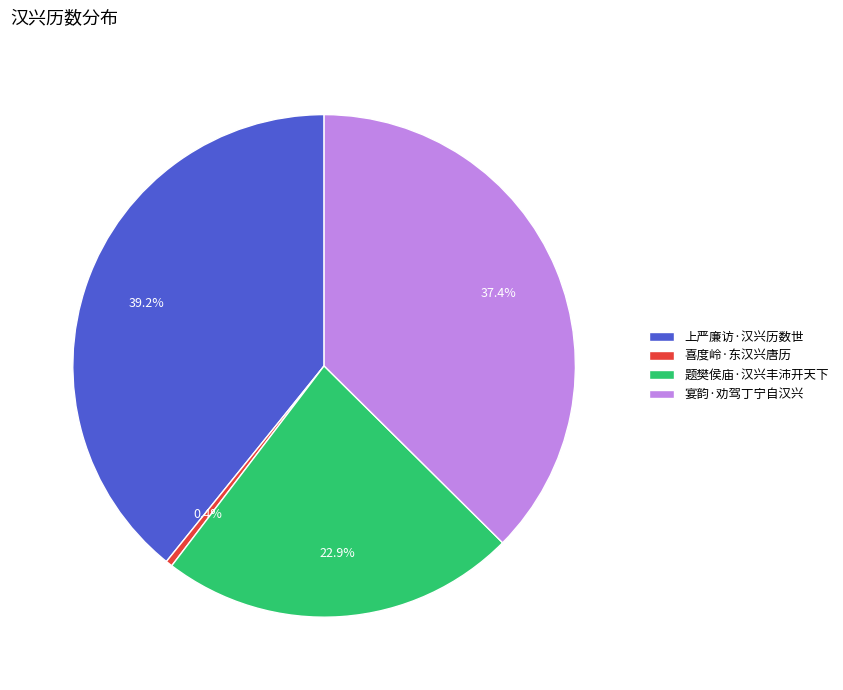

How many slices are in this pie chart?

4